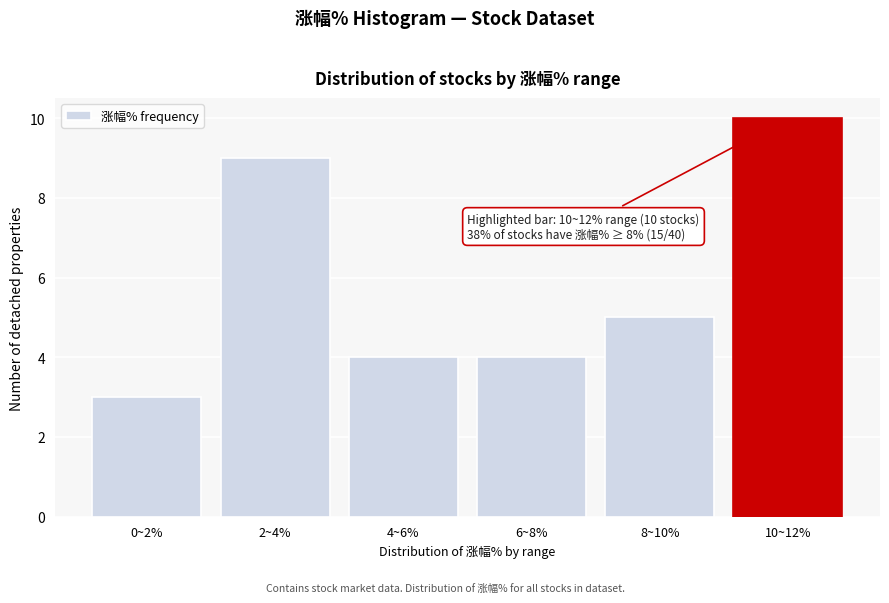

Reading left to right, transcribe all the data shown in this chart.

3	9	4	4	5	10